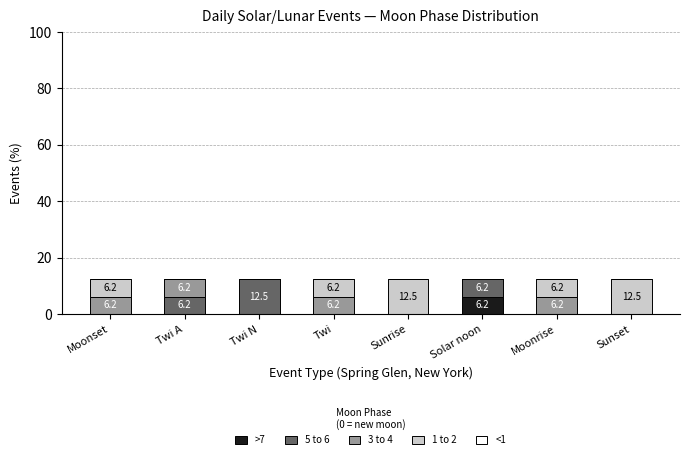

Does the chart contain stacked bars?

Yes